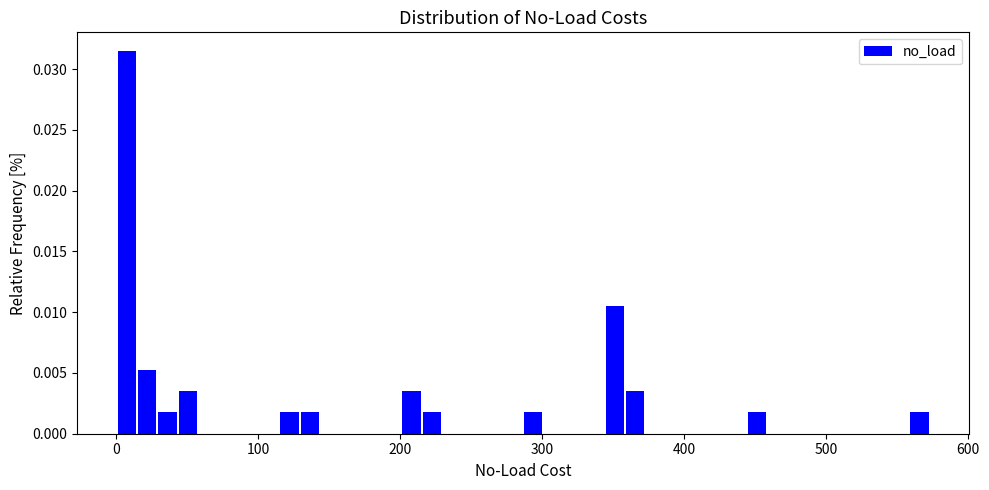

Around what value on the x-axis is the tallest bar? Give the approximate position of its centre, as read against the axis.

10